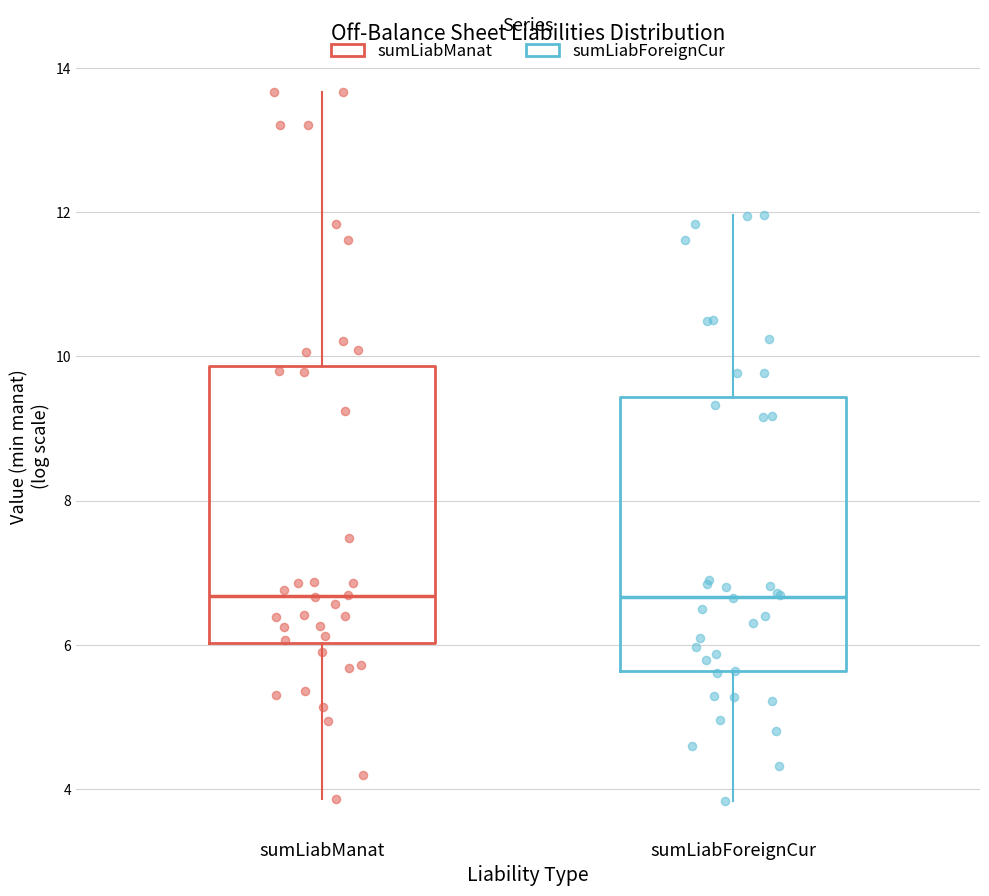

Where does the lower whisker of the box for sumLiabManat end on the y-axis? The values are not printed on the chart, so give them approximately, as read against the axis.

3.8